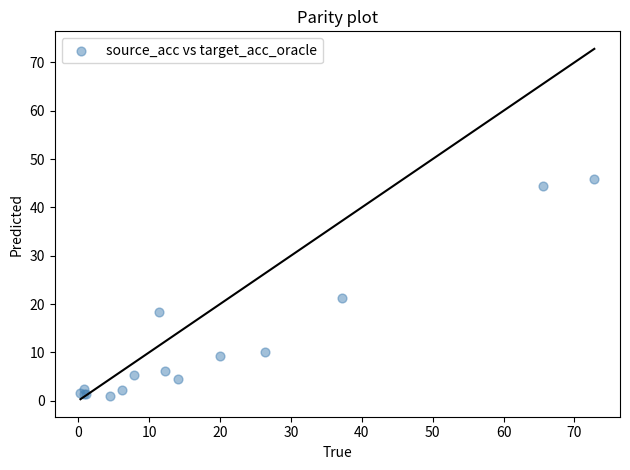

What Y value in the scatter plot is closest to 23?

21.2